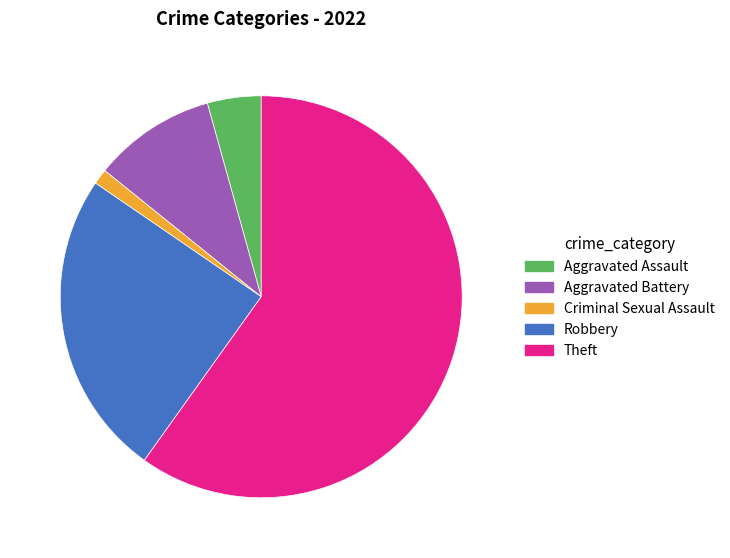

Is the sum of Criminal Sexual Assault and Aggravated Assault greater than half?

No